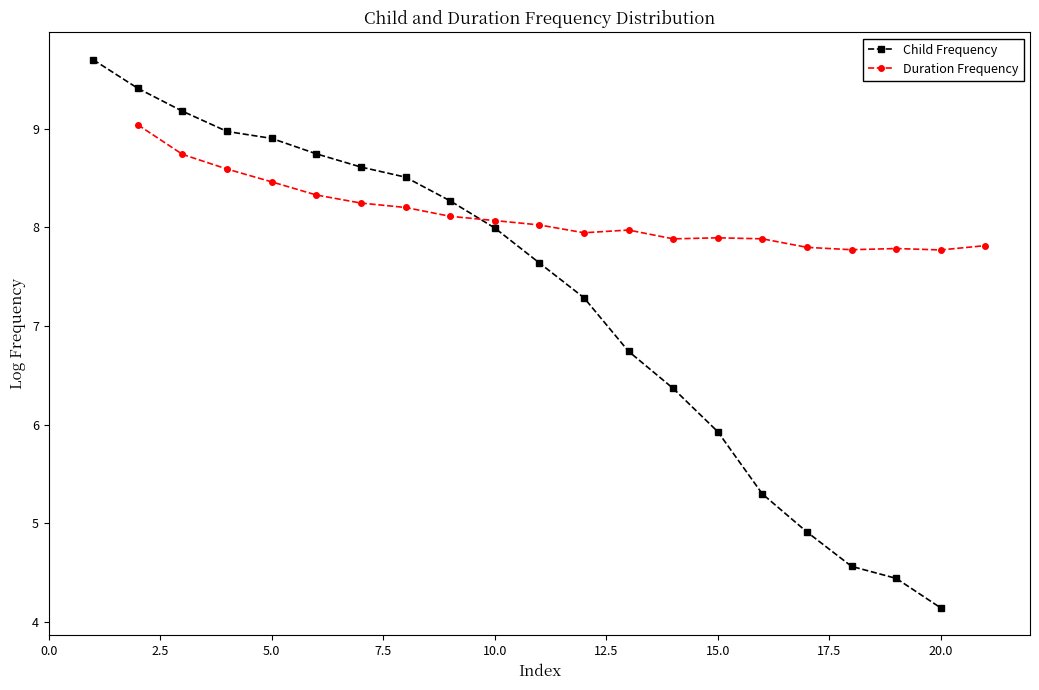

Which series has the largest total across all categories?

Duration Frequency